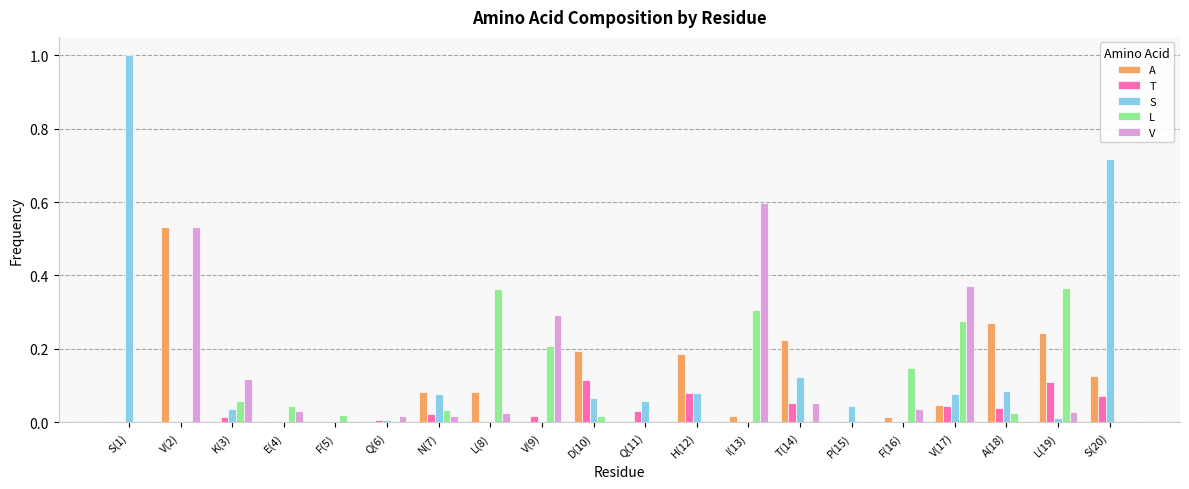

Which series has the largest range (max minus min)?

S